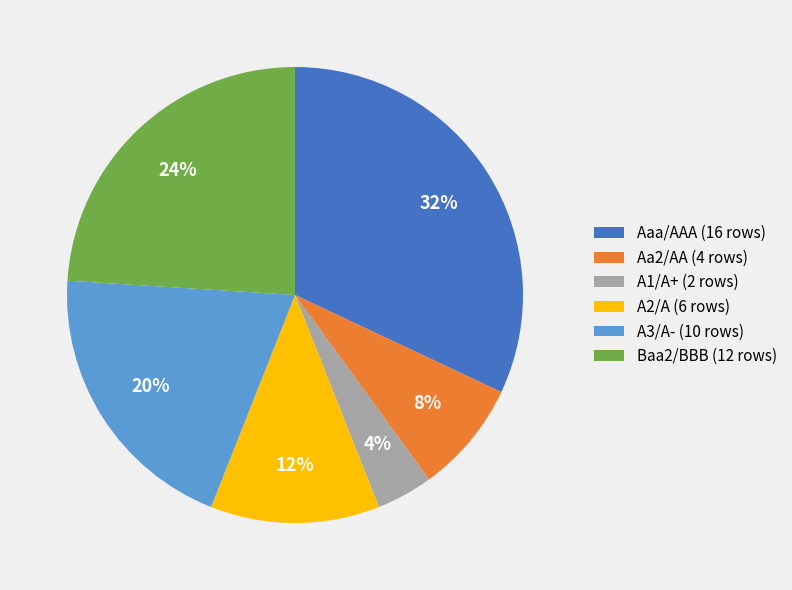

To the nearest percent, what is the average slice percentage?

17%